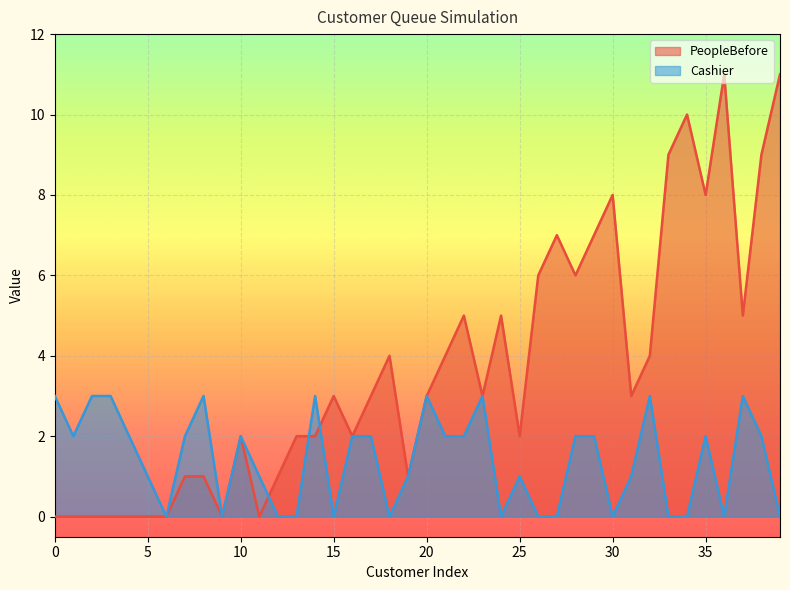

How many positive values does the PeopleBefore series have?

31